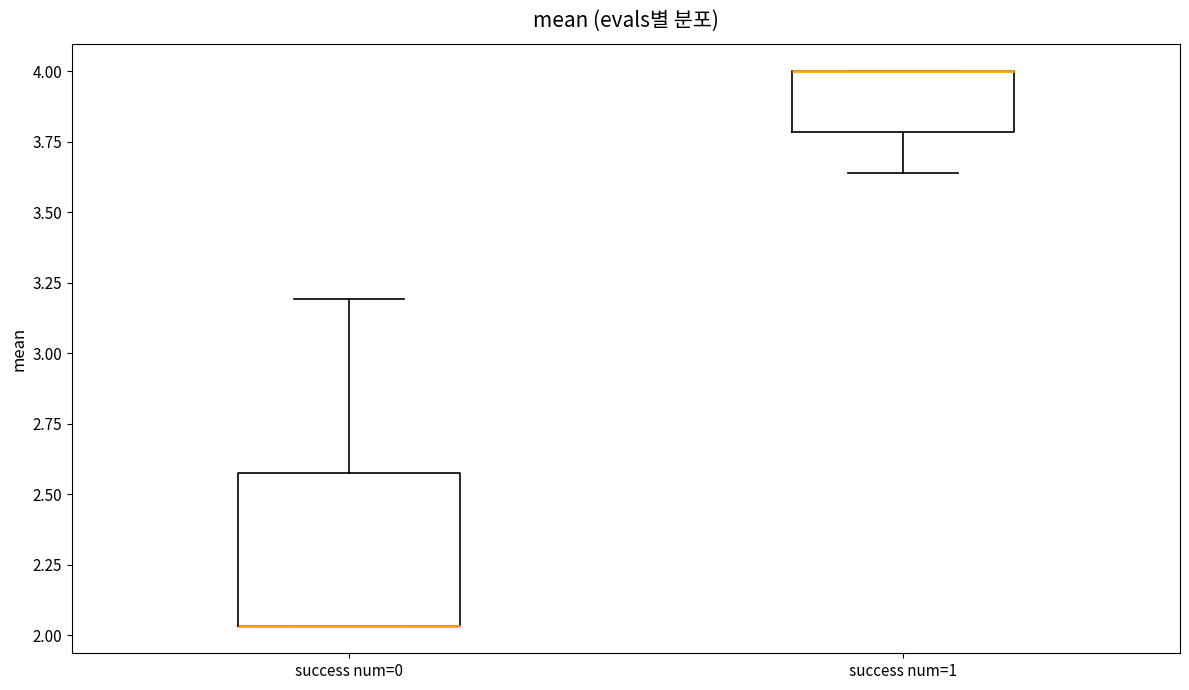

Reading left to right, read every box against the y-axis: the position of its median line, the range the box covers, and the ends of its whiskers. The values are not printed on the chart, so give them approximately, as read against the axis.

success num=0: median 2.05 (drawn on the box's lower edge), box 2.05 to 2.60, whiskers 2.05 to 3.20
success num=1: median 4.00 (drawn on the box's upper edge), box 3.80 to 4.00, whiskers 3.65 to 4.00